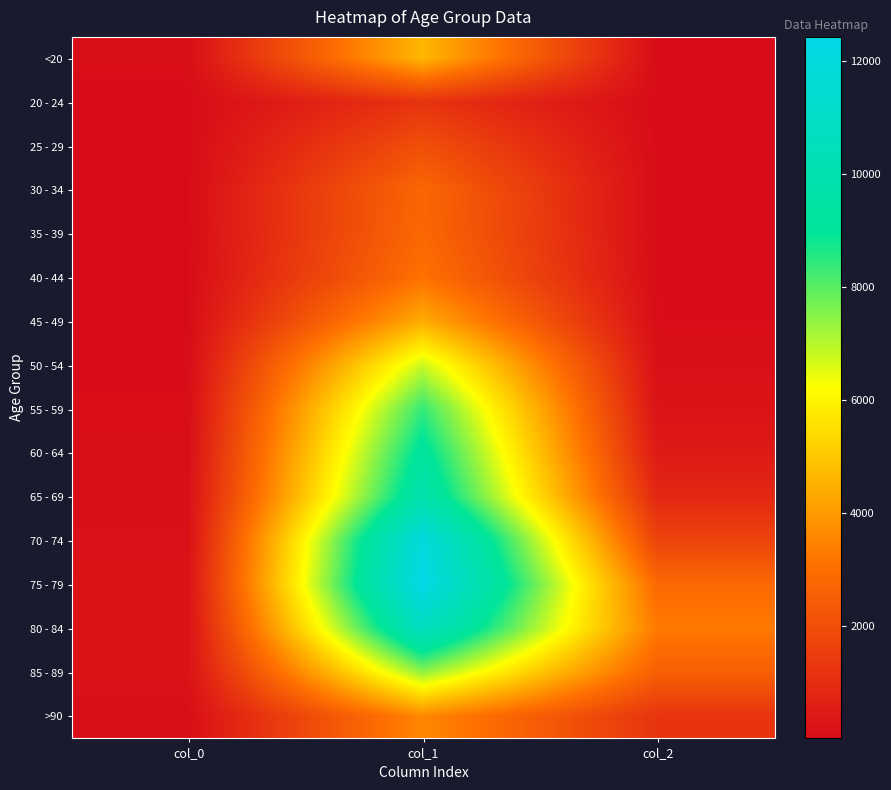

Reading left to right, extract all data points from this chart.

<20: col_0=77	col_1=4641	col_2=18
20 - 24: col_0=5	col_1=1191	col_2=4
25 - 29: col_0=14	col_1=2038	col_2=3
30 - 34: col_0=27	col_1=2765	col_2=17
35 - 39: col_0=17	col_1=2814	col_2=18
40 - 44: col_0=20	col_1=3078	col_2=24
45 - 49: col_0=23	col_1=4396	col_2=47
50 - 54: col_0=39	col_1=6803	col_2=126
55 - 59: col_0=59	col_1=8400	col_2=227
60 - 64: col_0=84	col_1=9236	col_2=426
65 - 69: col_0=137	col_1=9883	col_2=850
70 - 74: col_0=153	col_1=12018	col_2=1690
75 - 79: col_0=220	col_1=12434	col_2=2848
80 - 84: col_0=209	col_1=10764	col_2=3273
85 - 89: col_0=206	col_1=7417	col_2=2548
>90: col_0=93	col_1=3604	col_2=1224